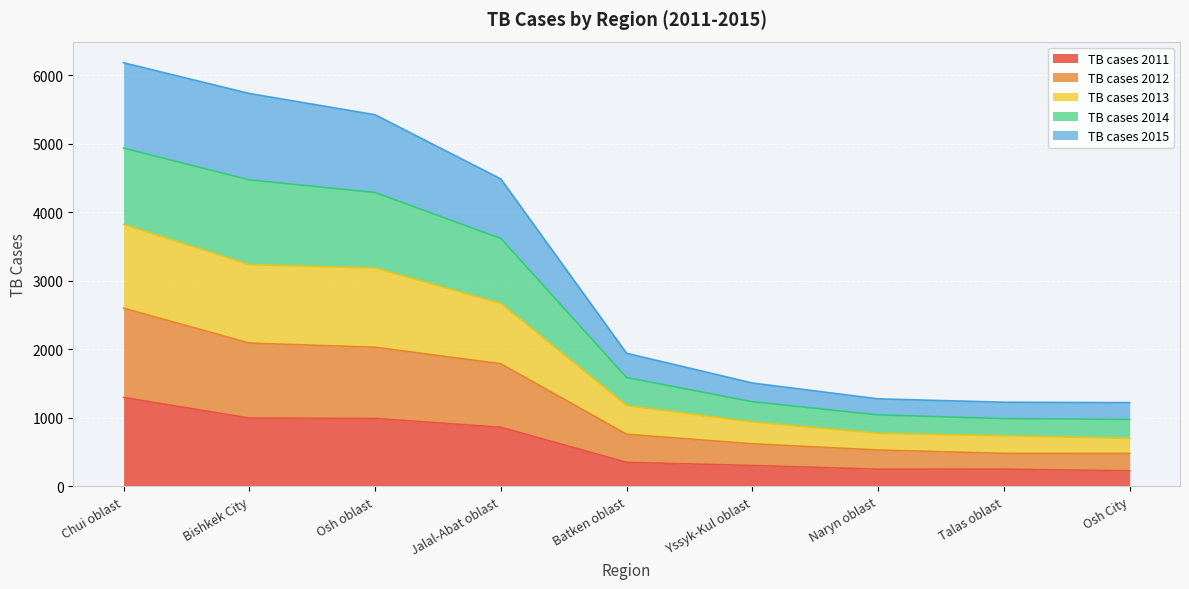

What is the total value across all series at Jalal-Abat oblast?

4485